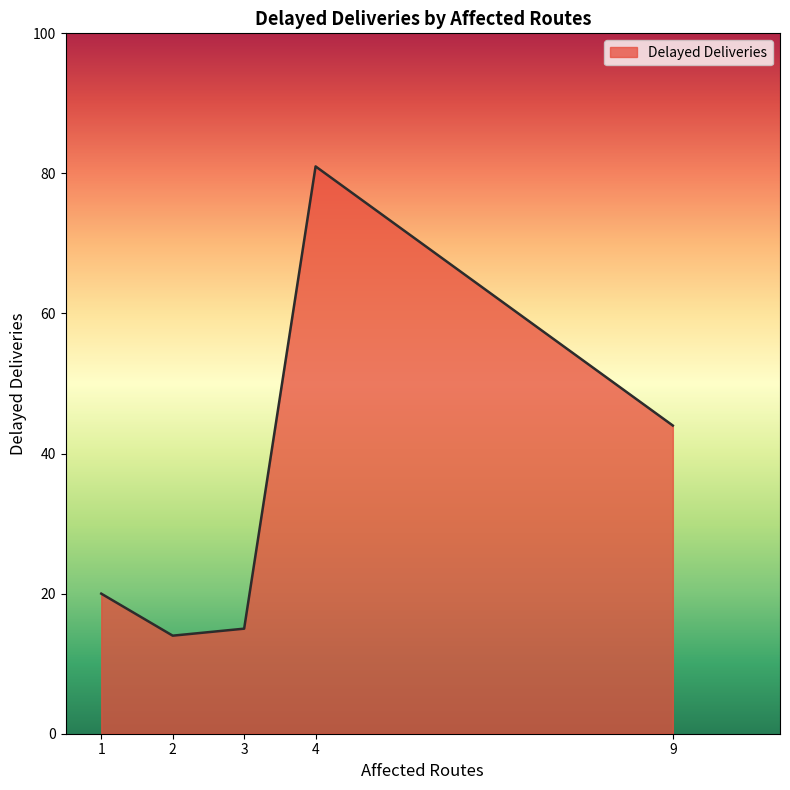

Does the chart have visible grid lines?

No